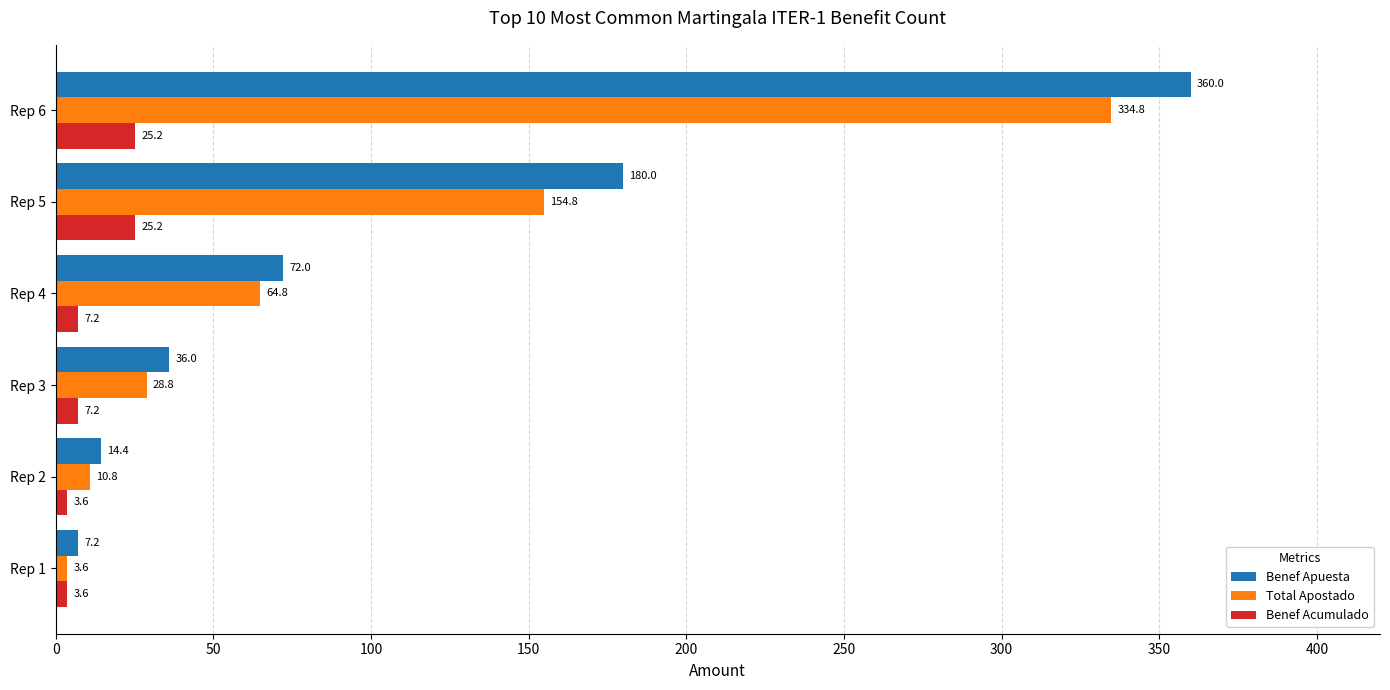

List the series in order of their peak value, highest first.

Benef Apuesta, Total Apostado, Benef Acumulado